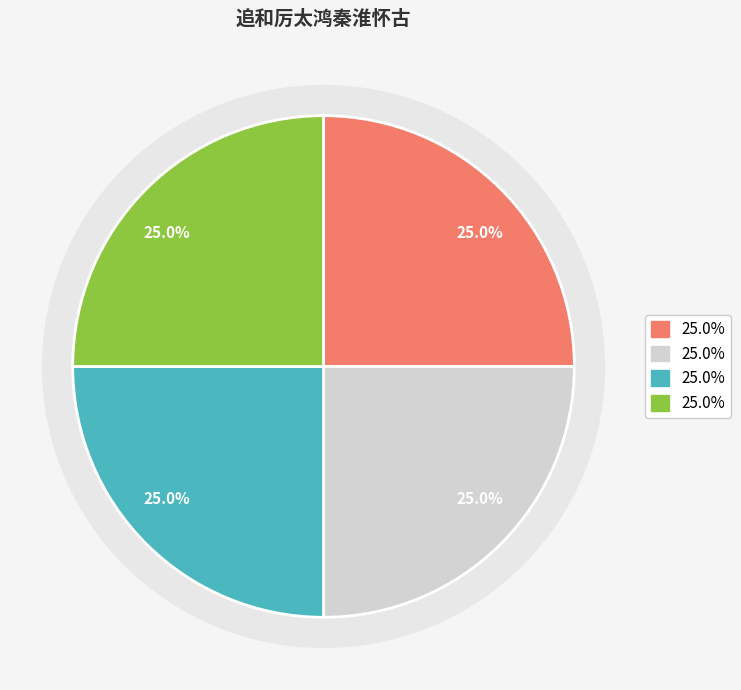

True or false: 追和厉太鸿秦淮怀古 其二 accounts for 25% of the total.

True